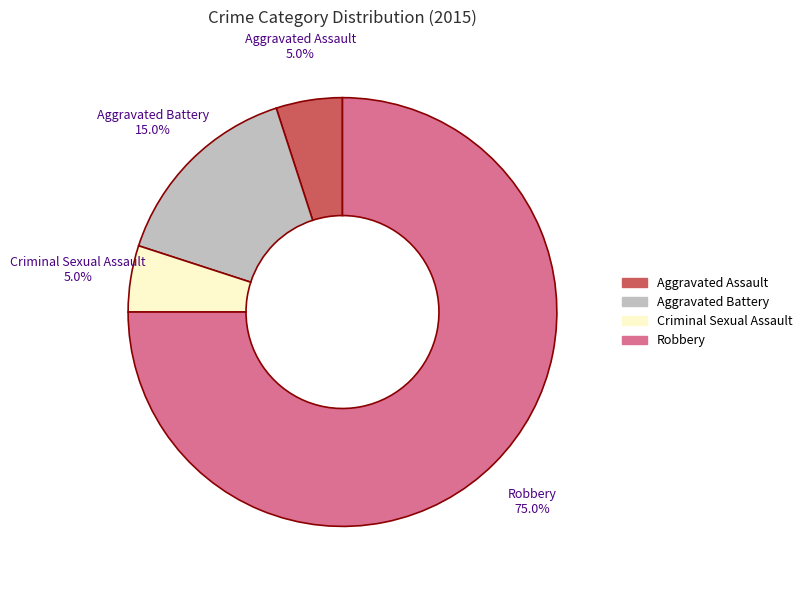

Between Aggravated Battery and Robbery, which is larger?

Robbery